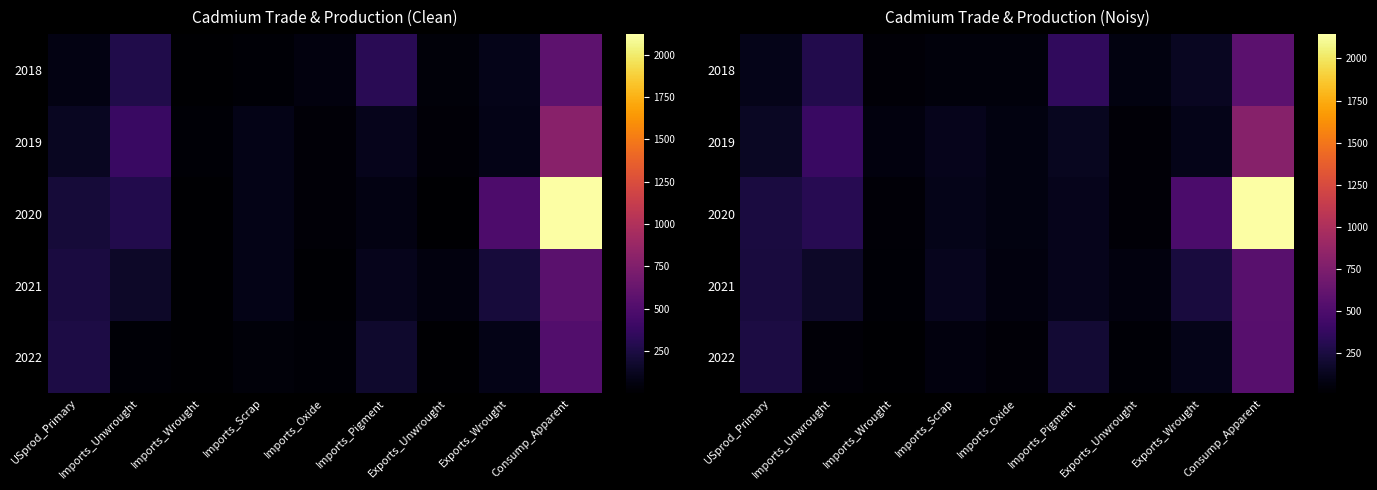

What is the difference between the maximum and minimum values in the 2019 series?

754.8